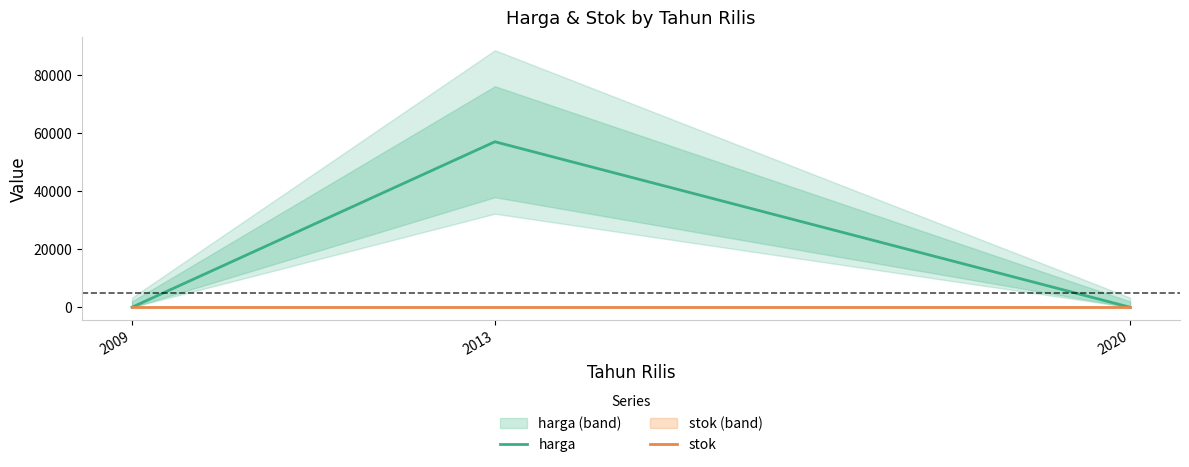

What is the sum of the stok values at 2020 and 2013?

10